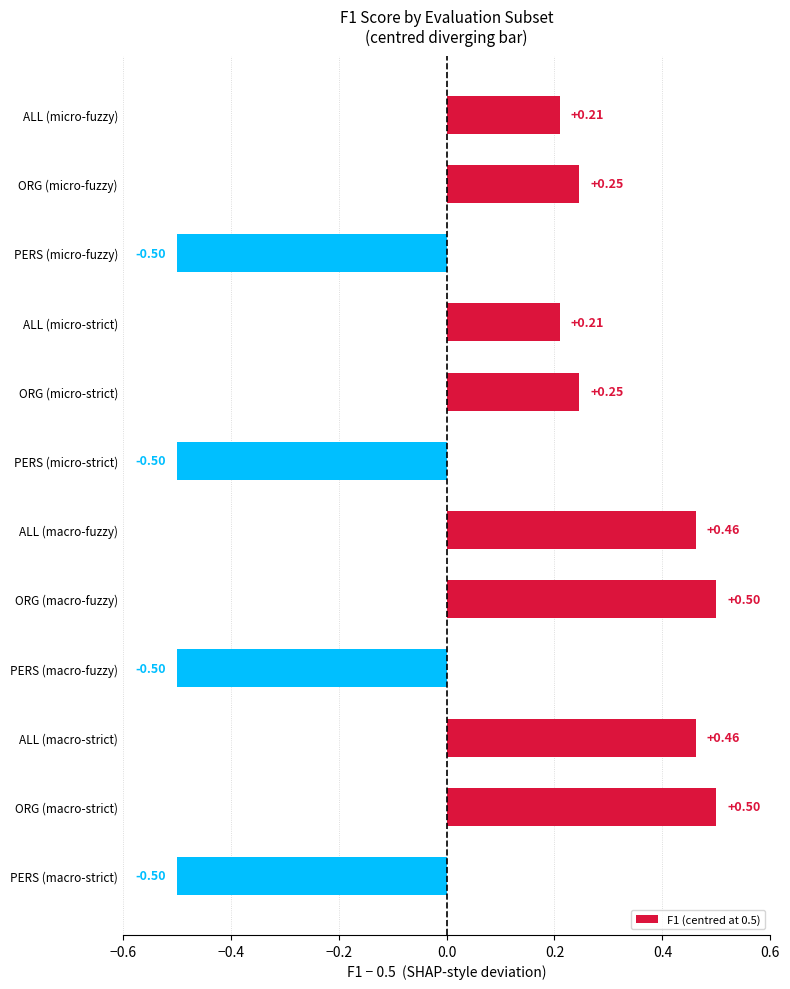

What is the label of the 10th bar from the top?

ALL (macro-strict)